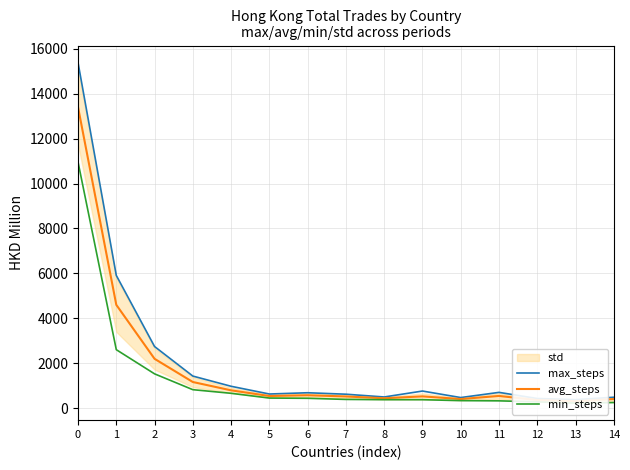

What is the value of the min_steps point at the 1st from the left?

10955.7